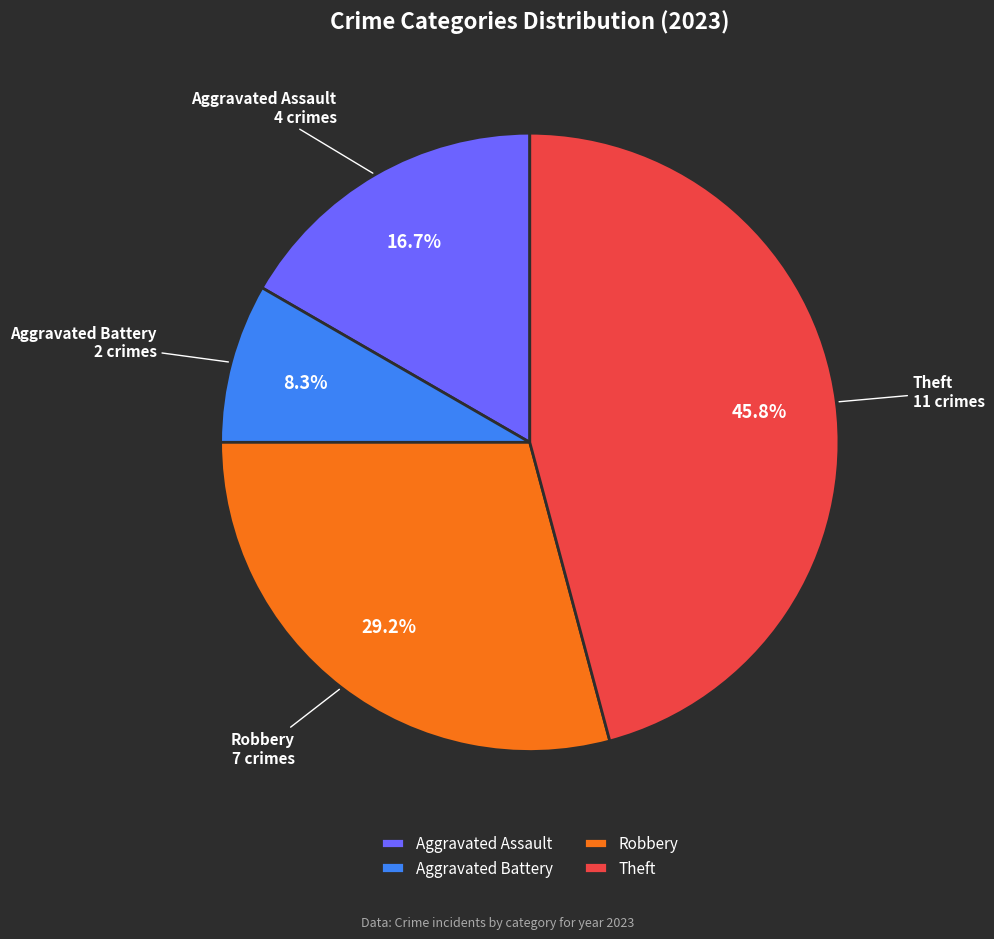

Approximately how many times larger is the value at Aggravated Assault compared to Theft?

0.4